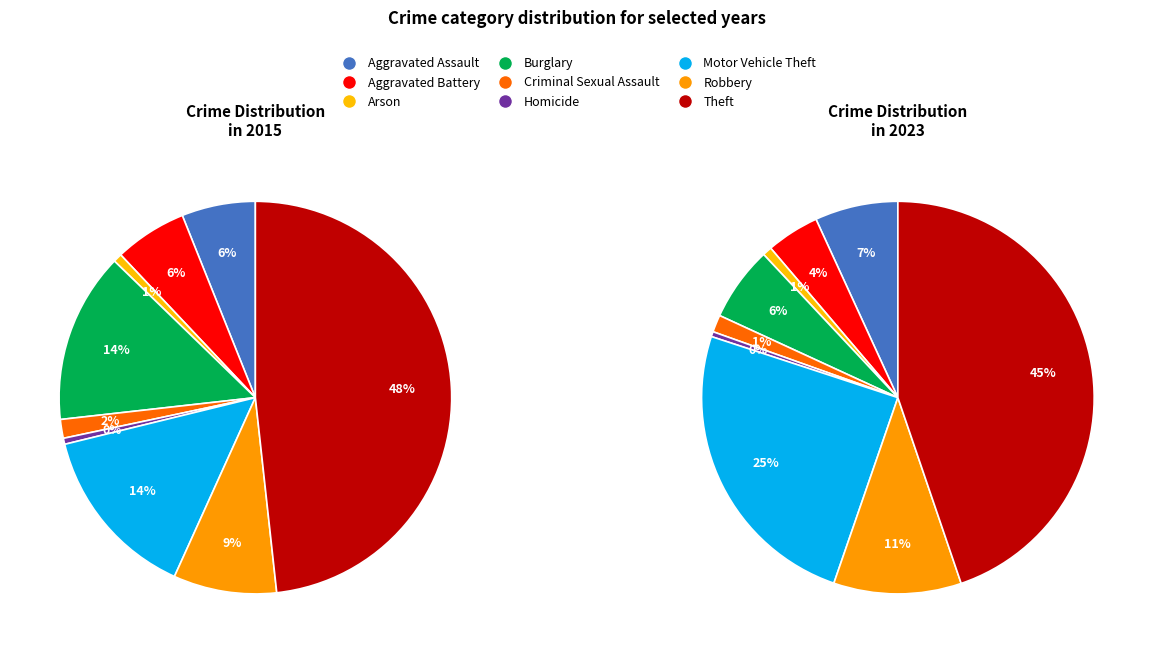

At Robbery, list the series in order from smallest to largest.

2015, 2023